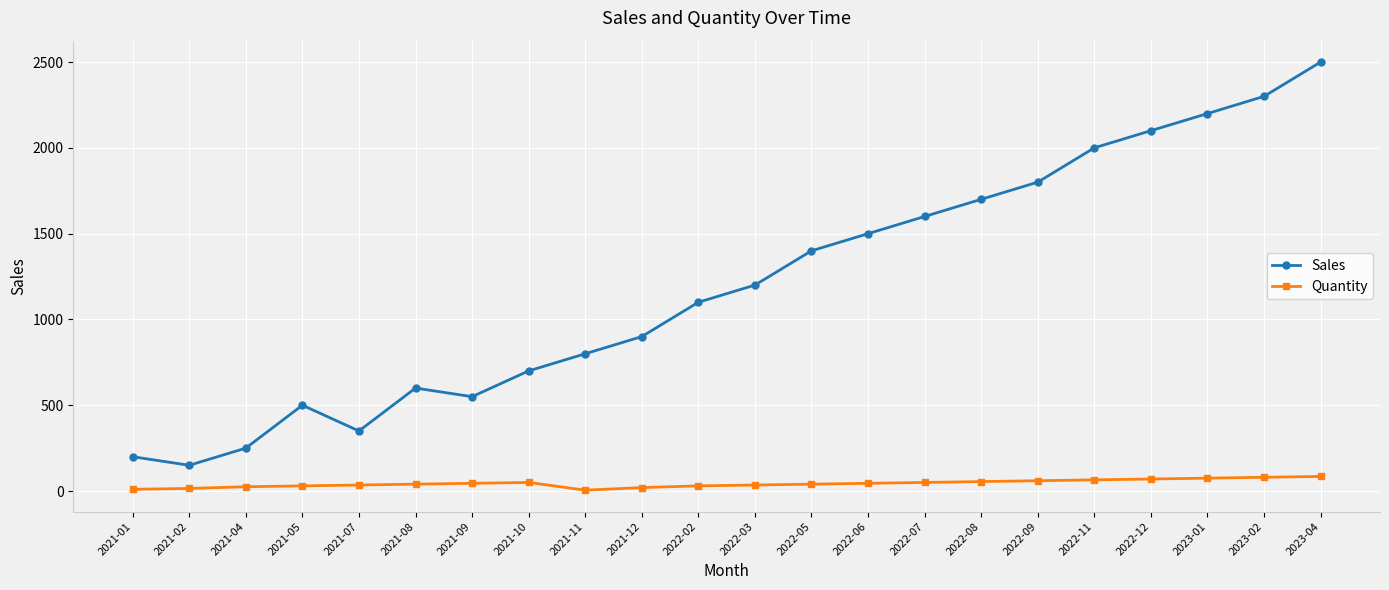

What is the difference between the maximum and second lowest values in the Quantity series?

75.0